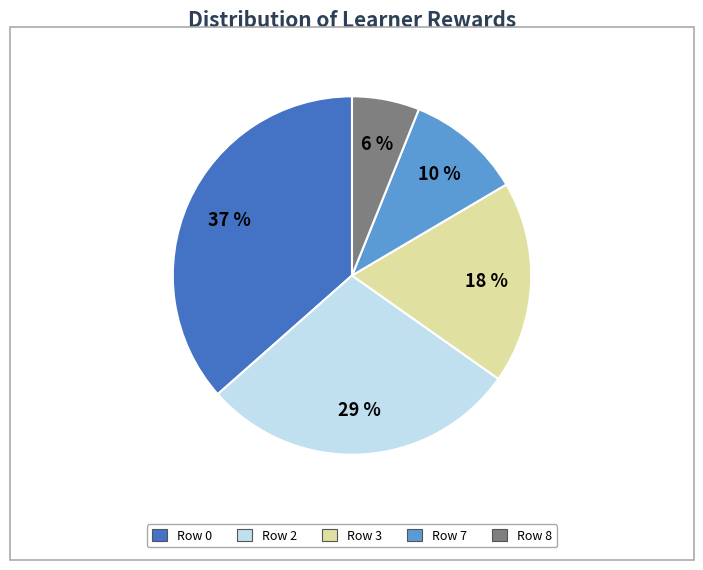

To the nearest percent, what is the average slice percentage?

20%